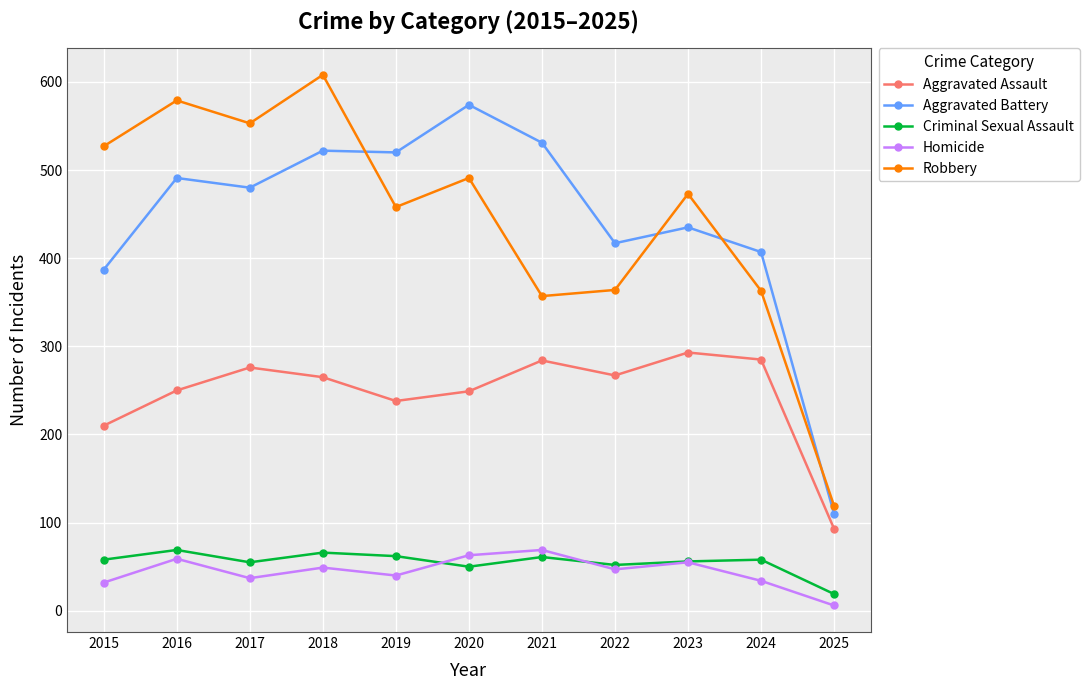

Count the number of data series in this chart.

5